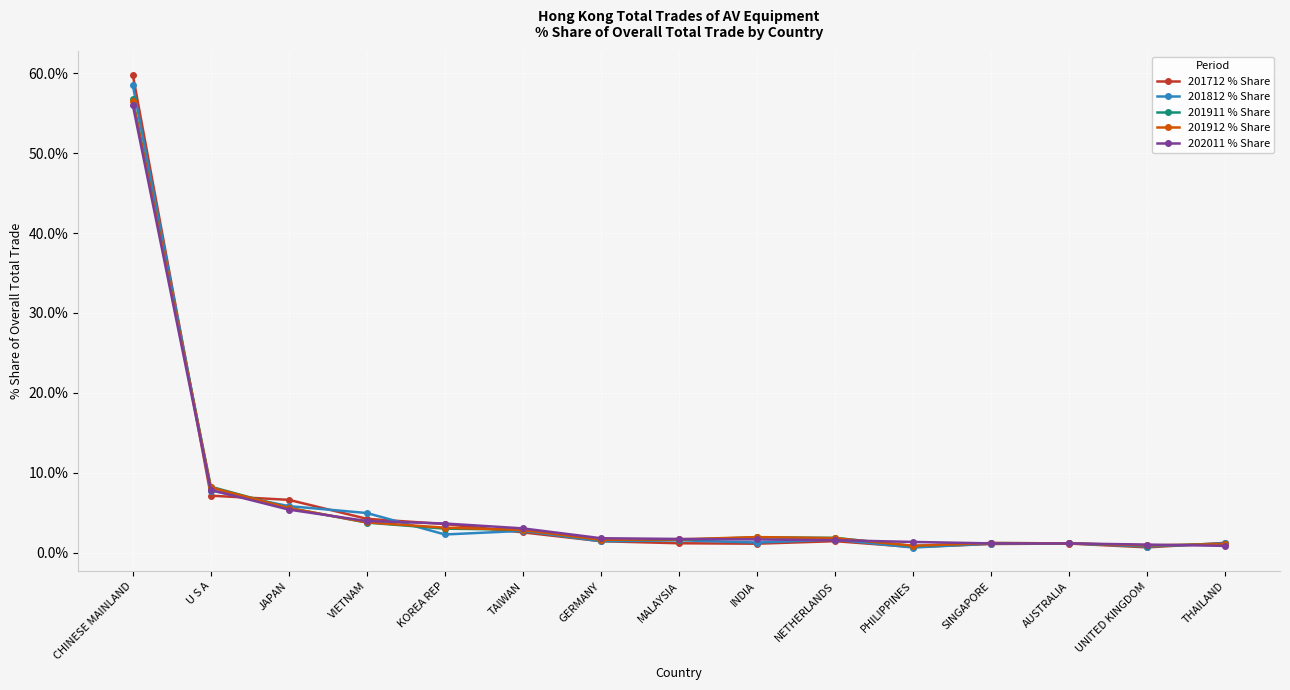

Which series has the widest spread of values?

201712 % Share